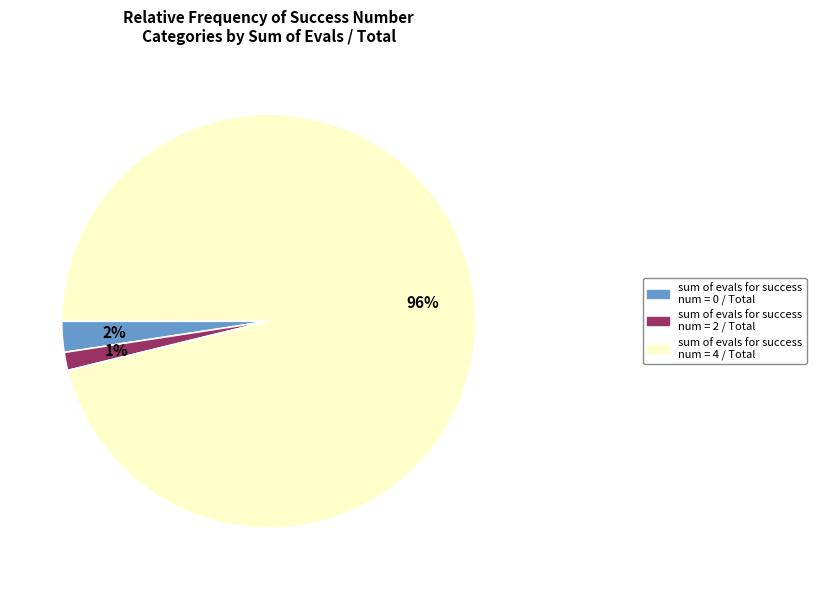

How many slices are in this pie chart?

3